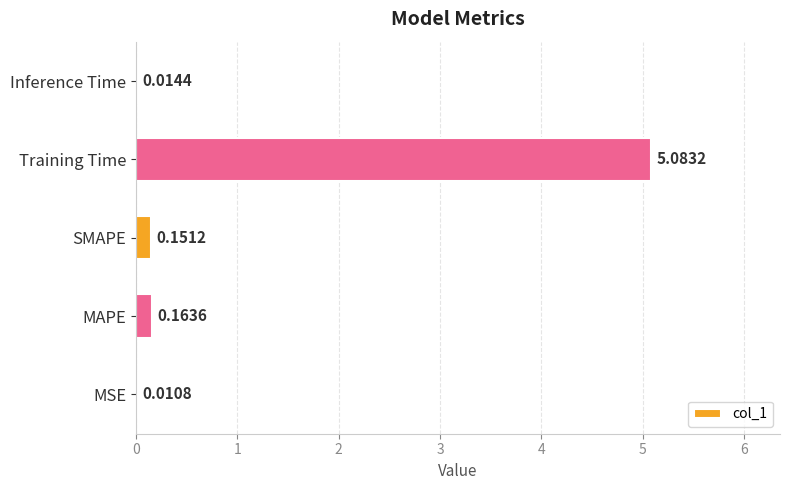

What is the sum of all values?

5.4